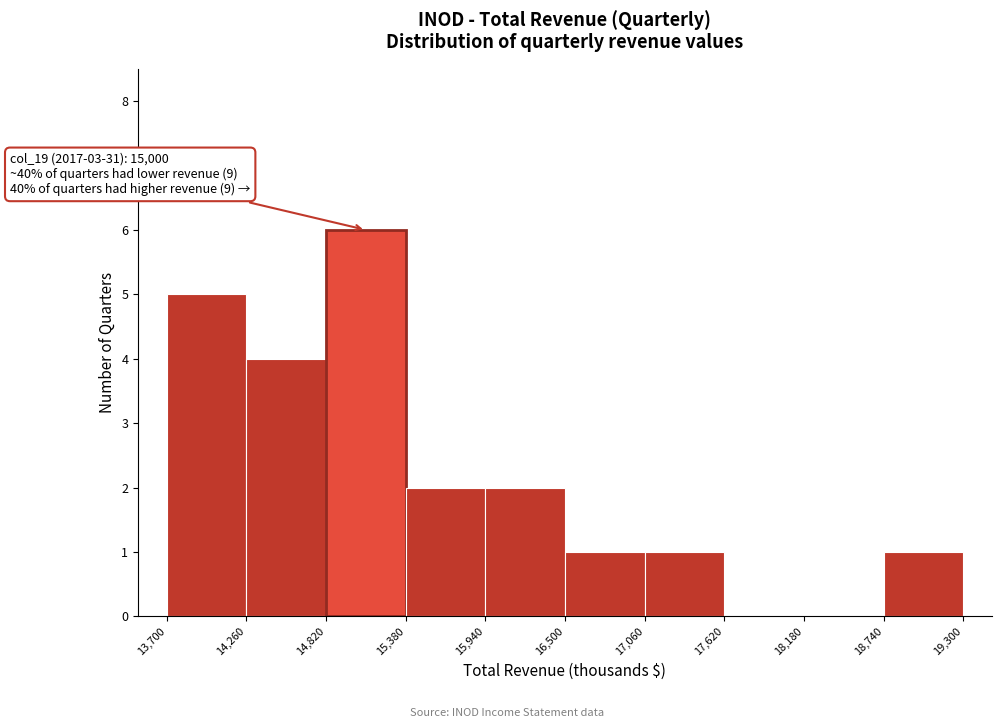

Over which range of the x-axis is the bar tallest?

14,820 to 15,380